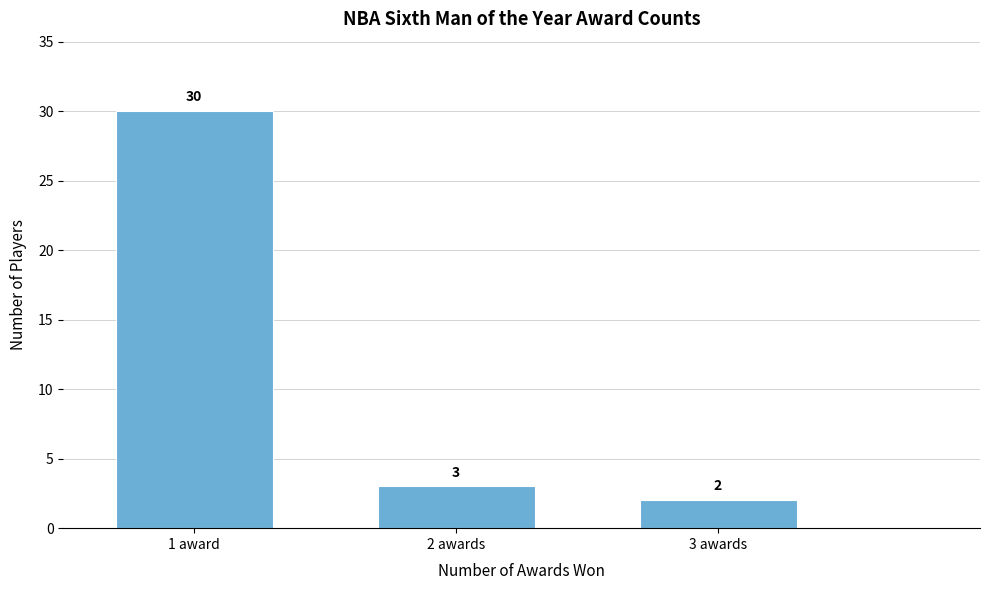

Reading left to right, list all the values displayed in this chart.

1 award=30	2 awards=3	3 awards=2